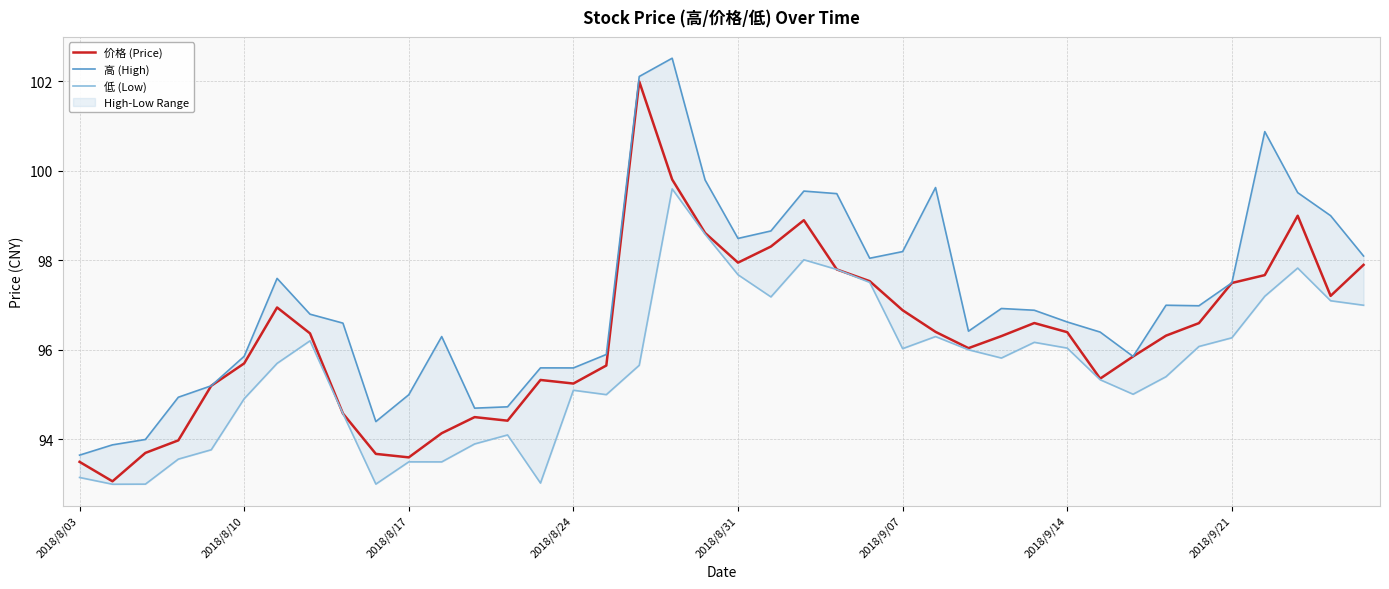

True or false: 低 (Low) has more than 0 interior local peaks.

True